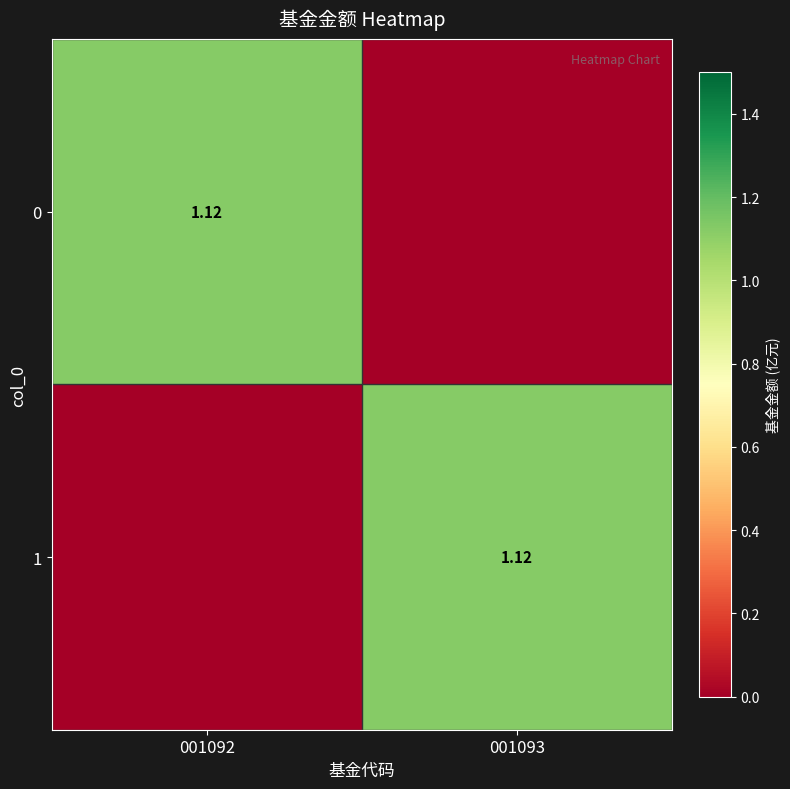

List the series in order of their peak value, highest first.

0, 1